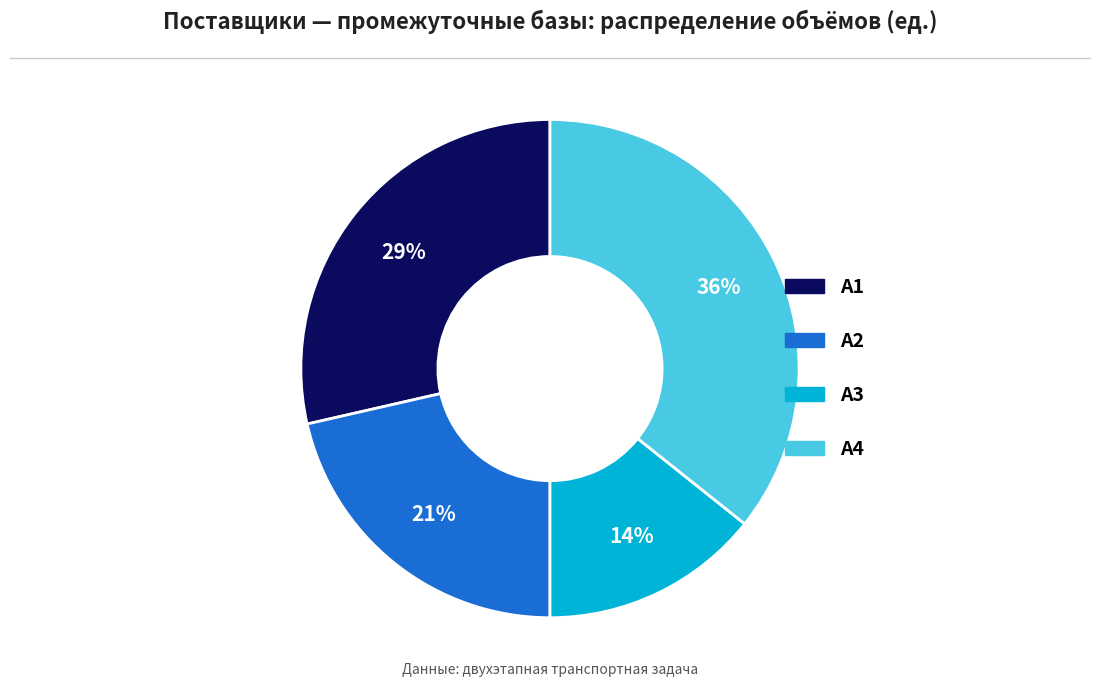

Rank the categories by value from highest to lowest.

А4, А1, А2, А3